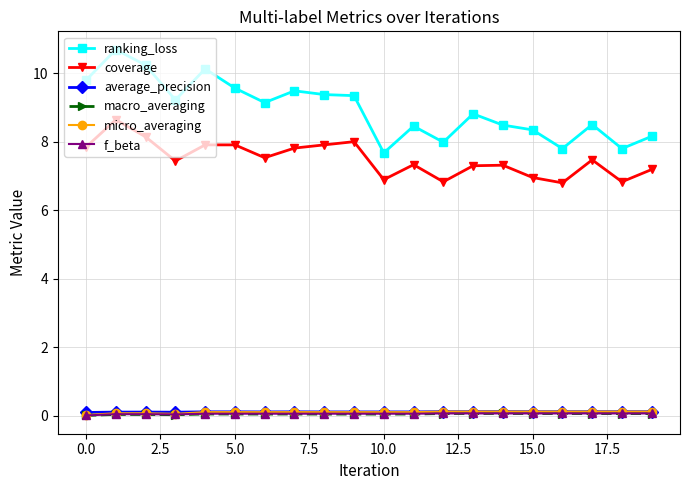

Does the chart display data point markers on the line(s)?

Yes